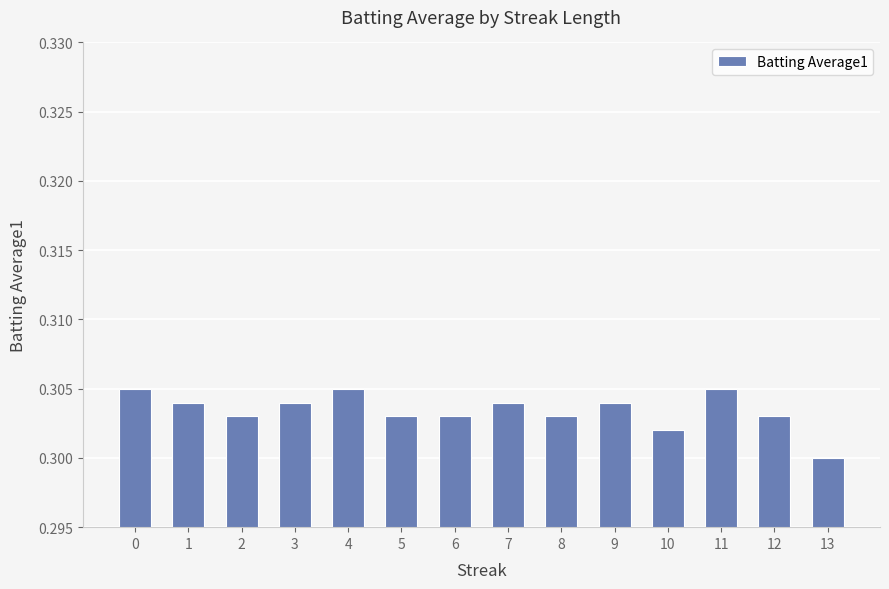

At which label is the value closest to 0?

13